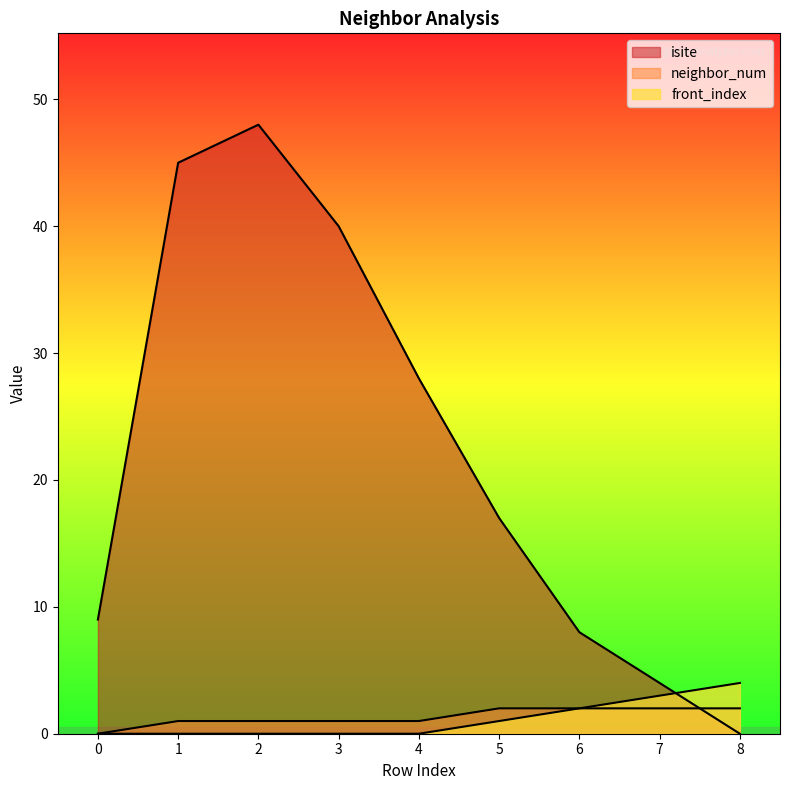

Is the value of neighbor_num at 1 greater than the value of isite at 5?

No